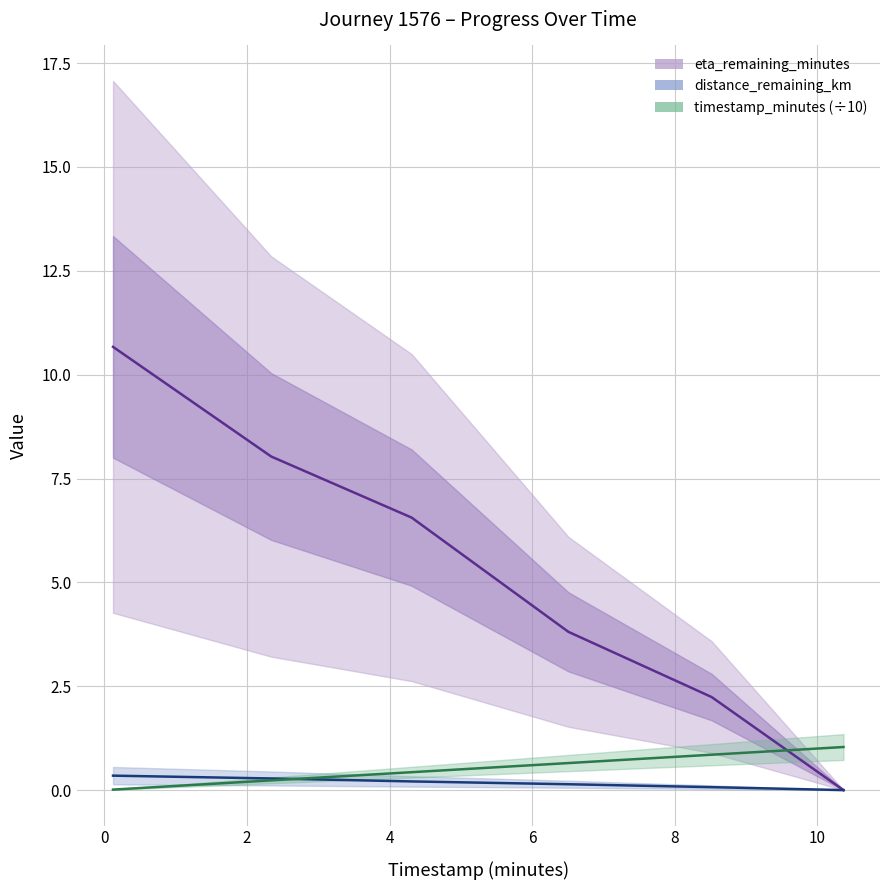

Which series has the largest range (max minus min)?

eta_remaining_minutes